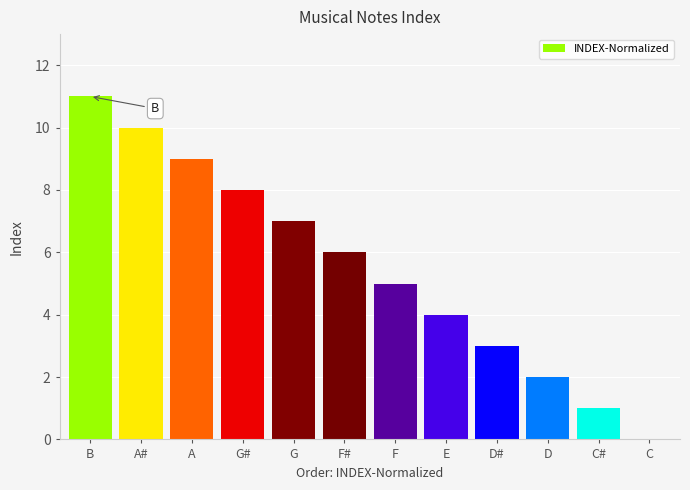

Does the chart contain stacked bars?

No